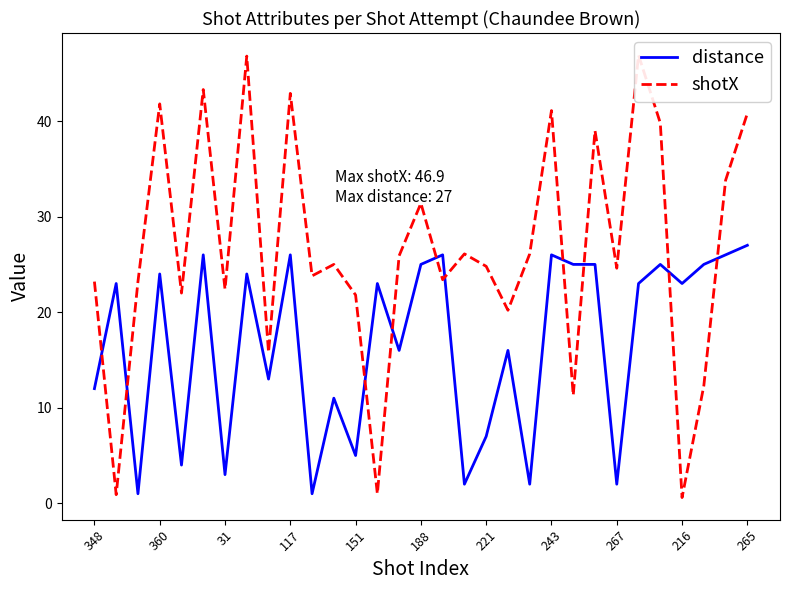

List the series in order of their peak value, lowest first.

distance, shotX